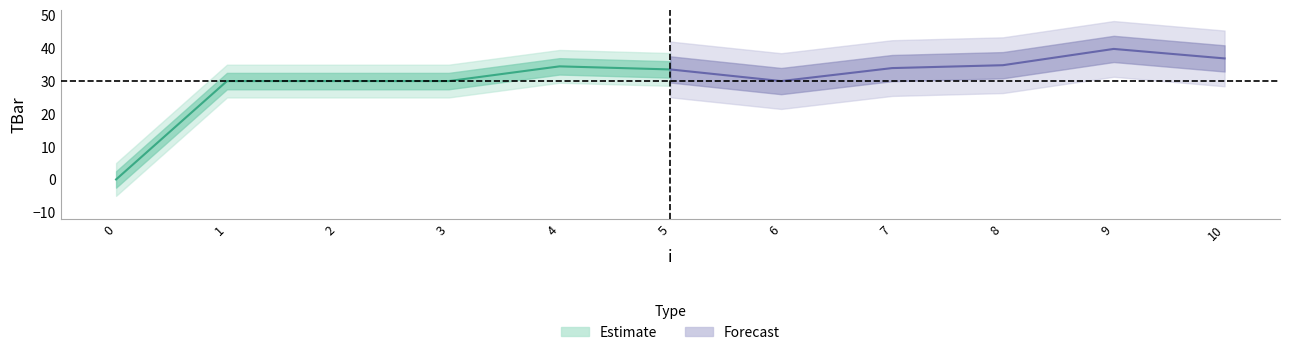

Where is the first local minimum?

6